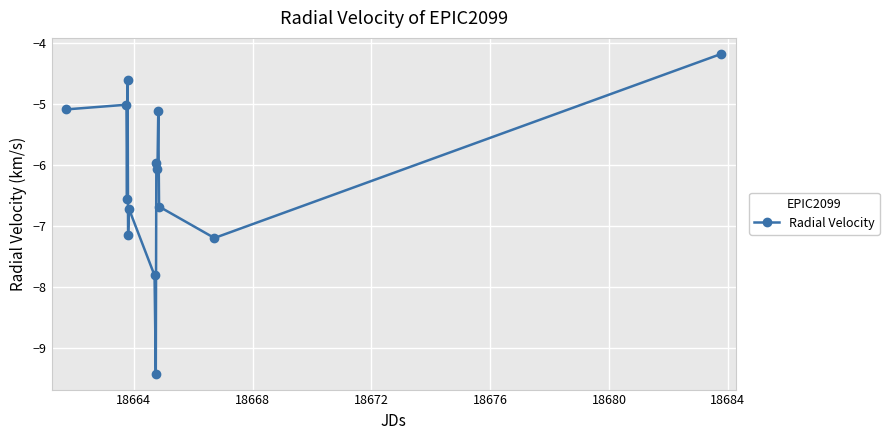

True or false: the data has more than 1 interior local peaks.

True